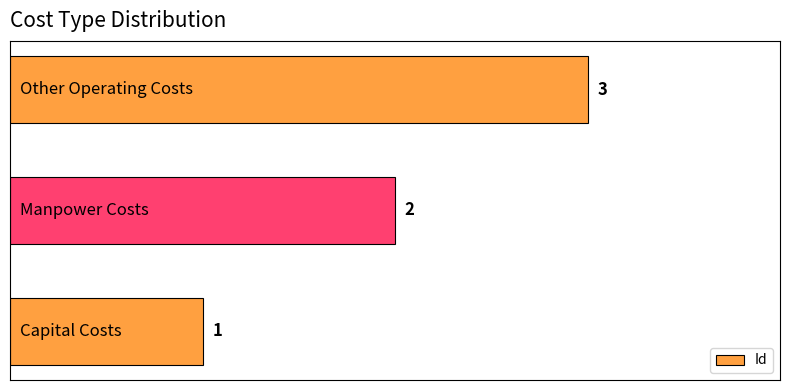

How many values are between 1 and 3?

3